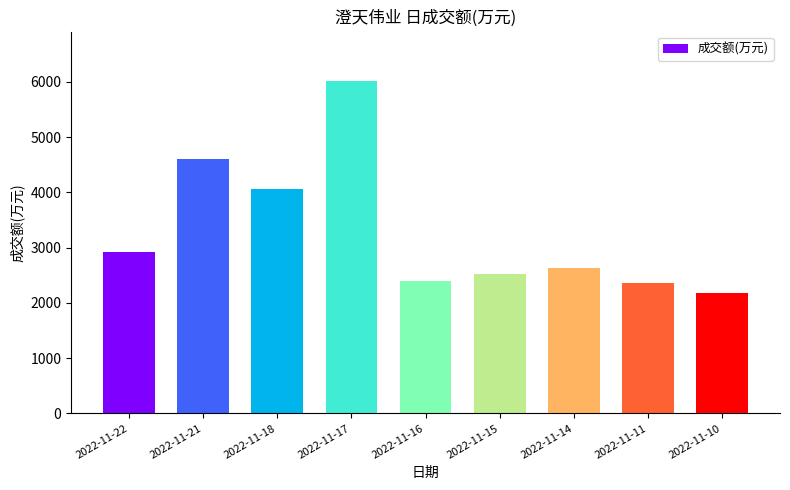

At which label does the data first exceed 2625?

2022-11-22